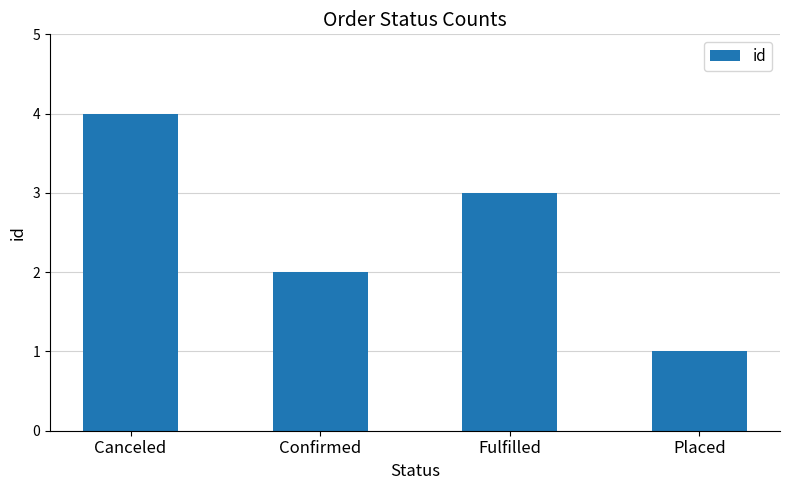

What is the label of the 1st bar from the right?

Placed